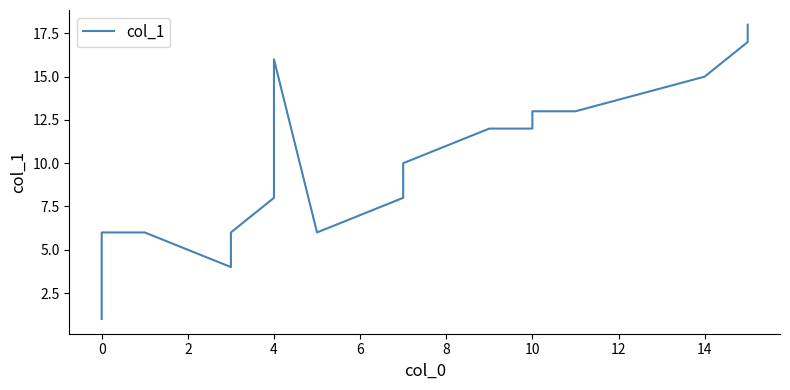

How many values are below 9?

10